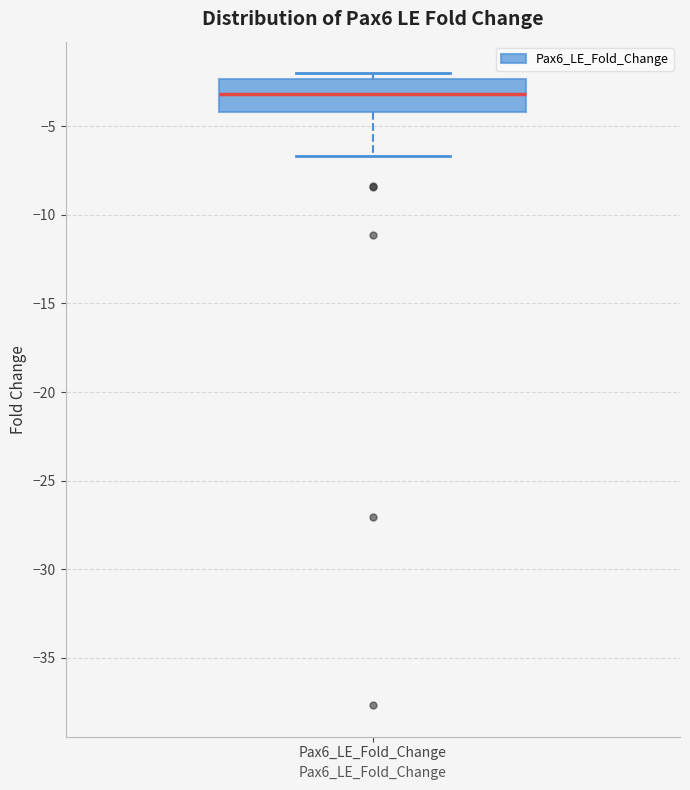

Transcribe this box plot: give where the median line is, the range the box spans, and where the two whiskers end, as read against the y-axis. The values are not printed on the chart, so give them approximately, as read against the axis.

median -3.0, box -4.0 to -2.5, whiskers -6.5 to -2.0